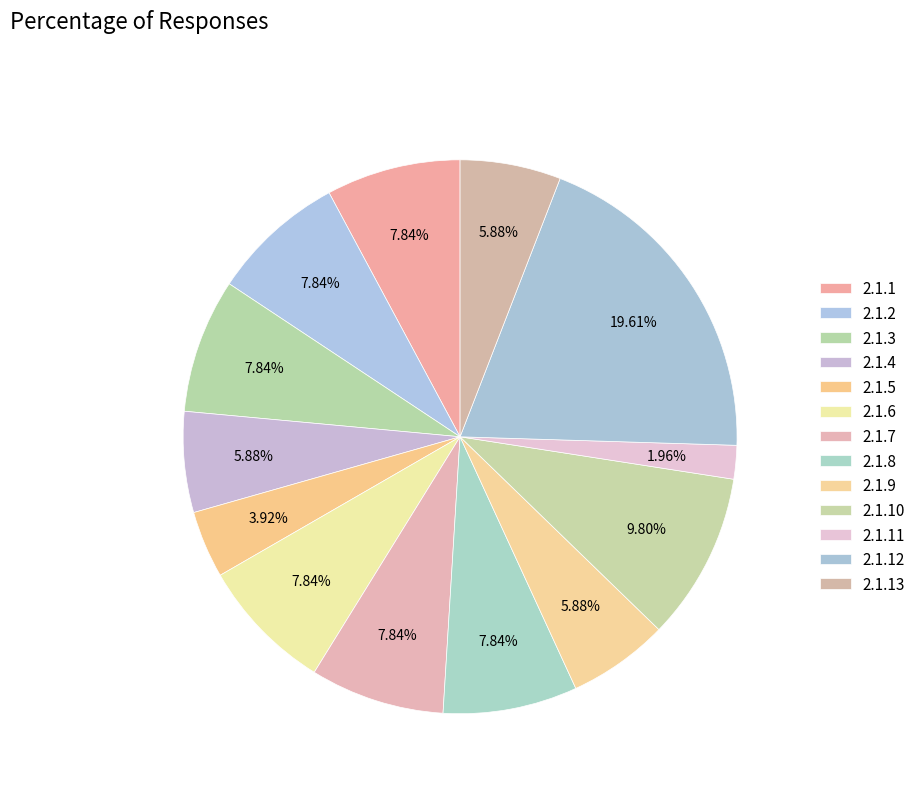

Does any single category account for the majority?

No